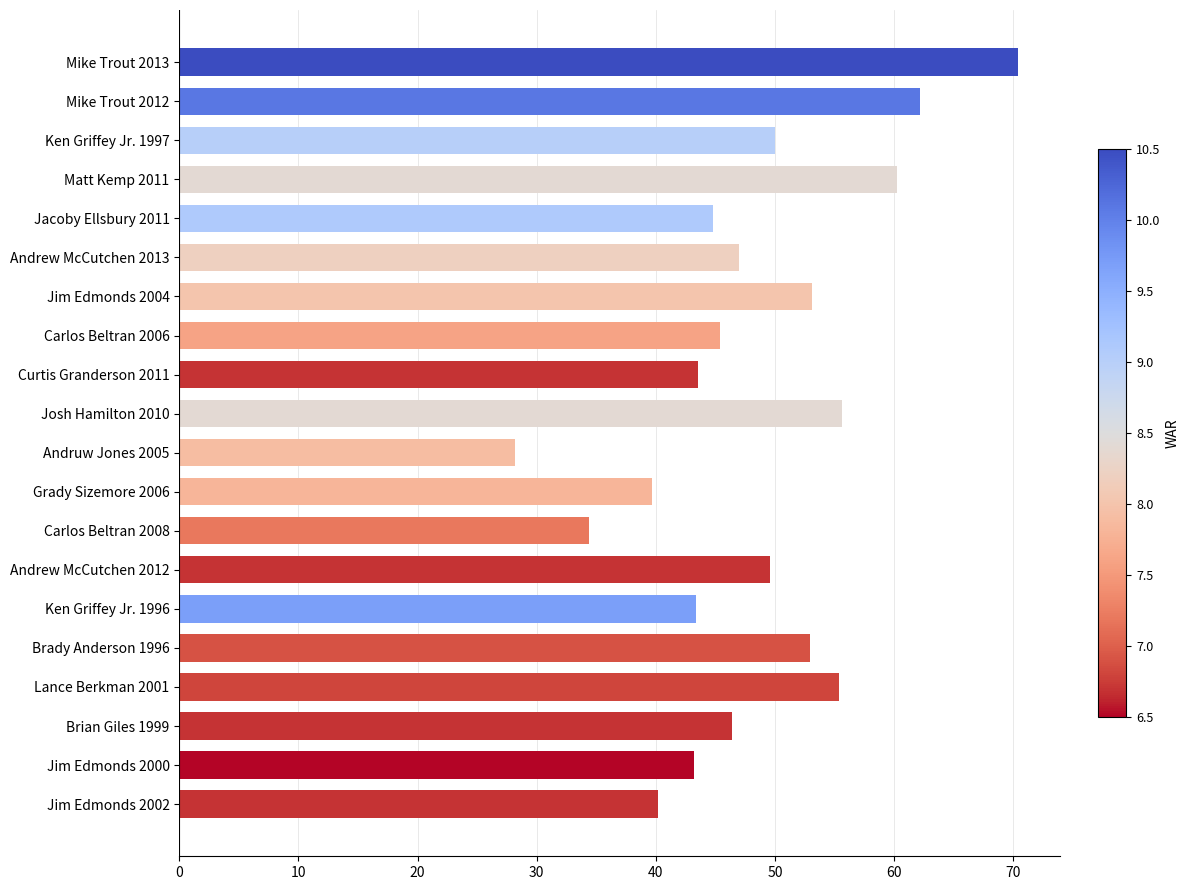

True or false: the data shows 60.2 at Matt Kemp 2011.

True